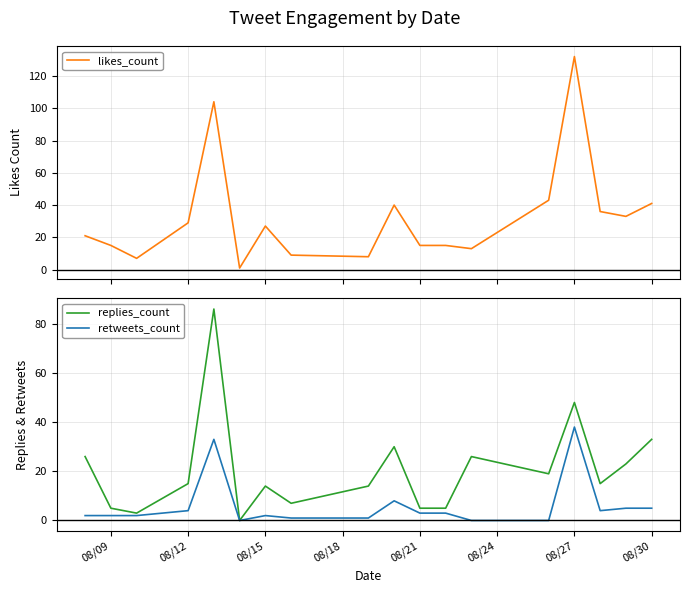

True or false: retweets_count has a value of 2 at 08/09.

True